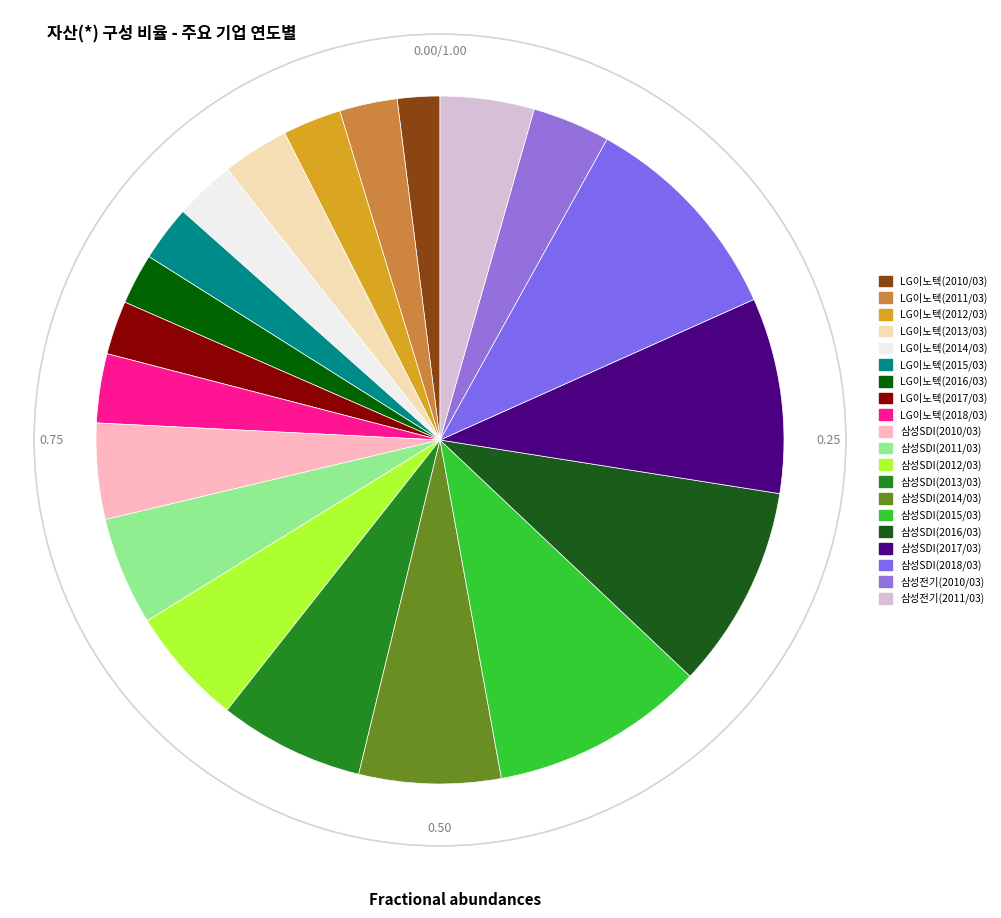

To the nearest percent, what is the combined percentage of 삼성전기(2010/03) and 삼성SDI(2010/03)?

8%